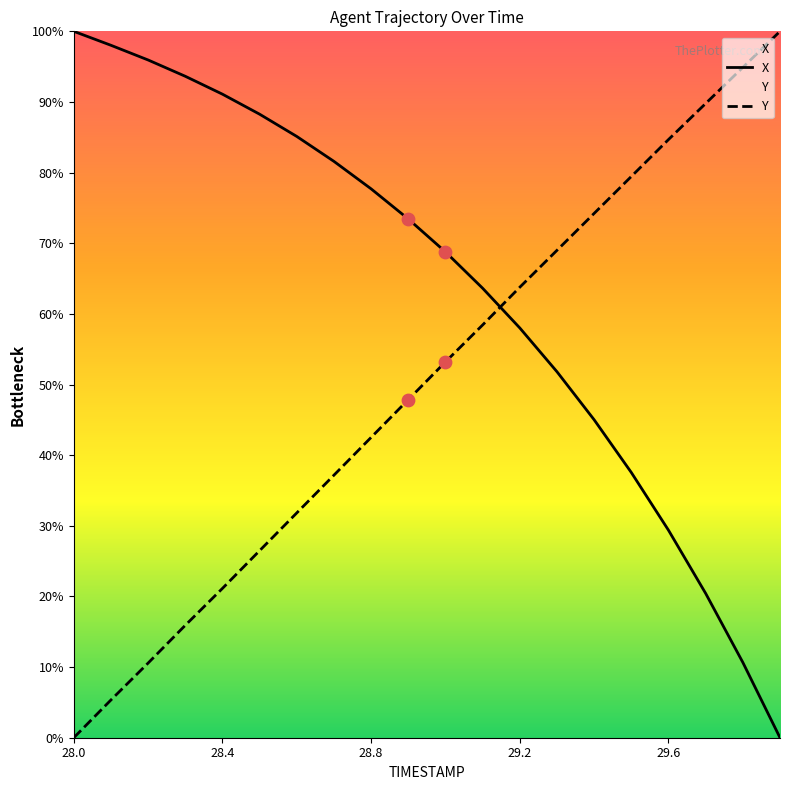

Which series reaches the minimum Y coordinate?

X